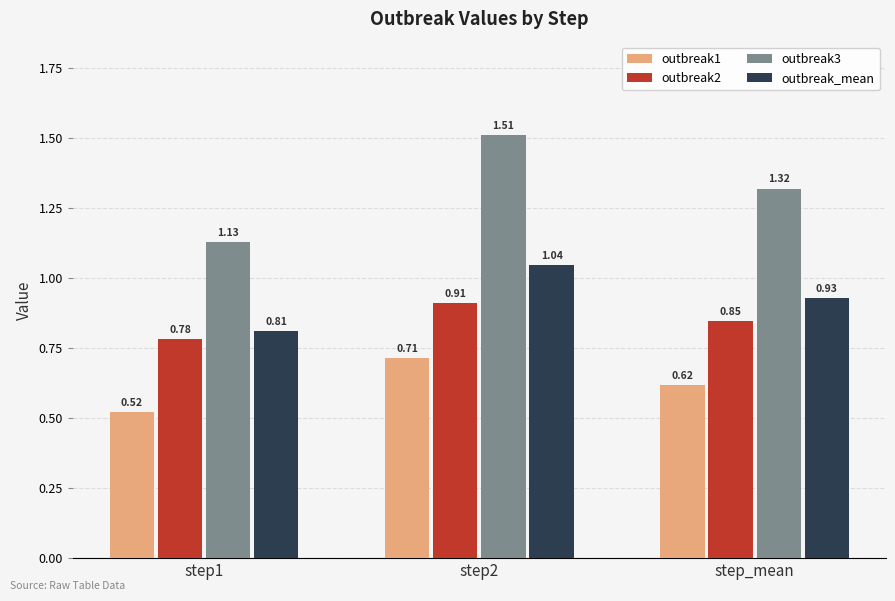

The outbreak2 series shows 0.3 at step_mean. True or false?

False